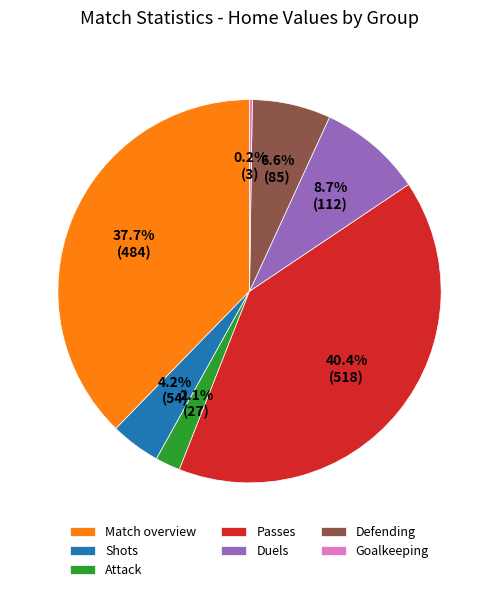

What percentage is NOT represented by Passes?

59.6%